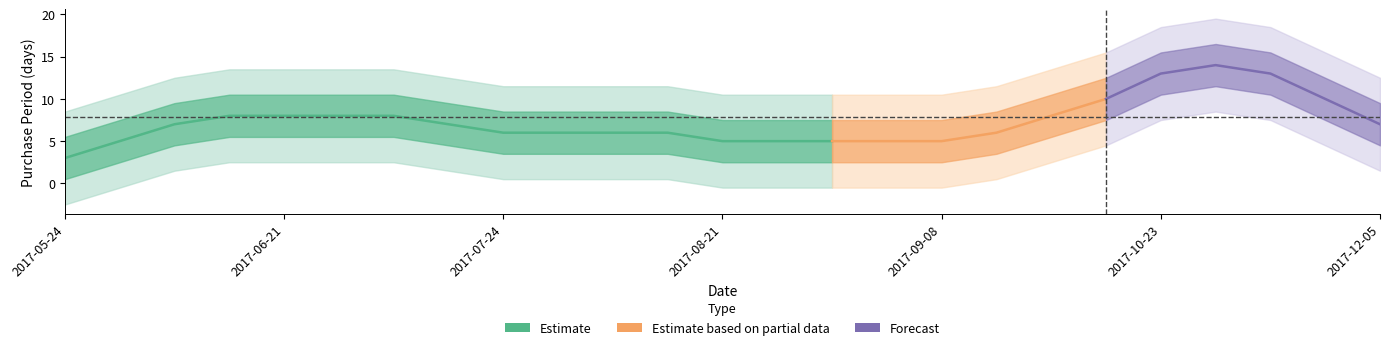

What is the sum of all values?

197